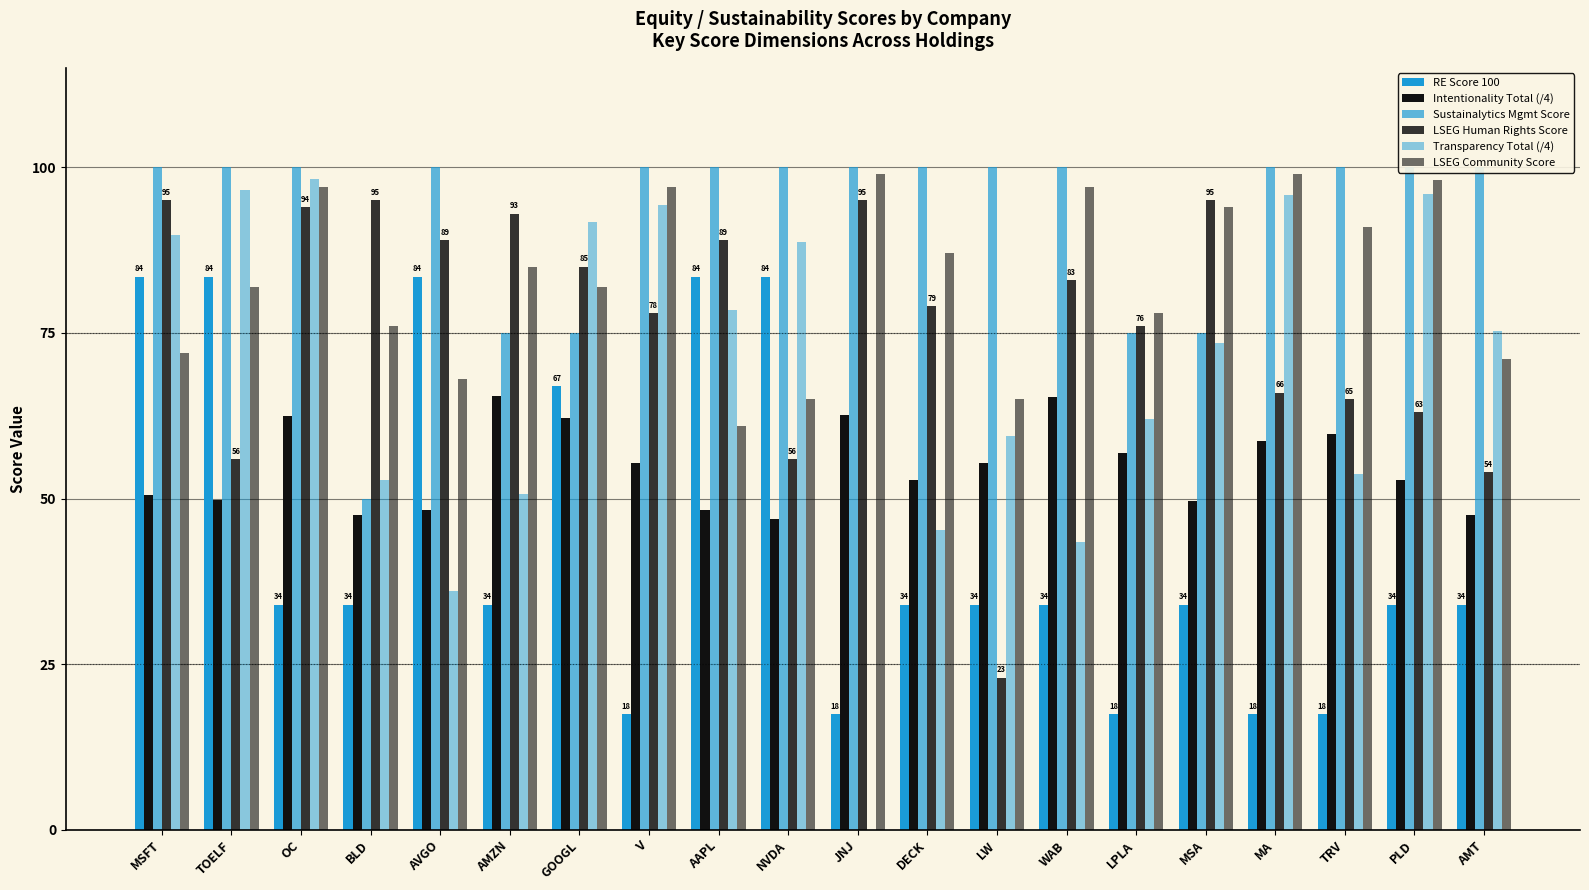

What is the spread (max minus min) of values at MSFT?

49.5